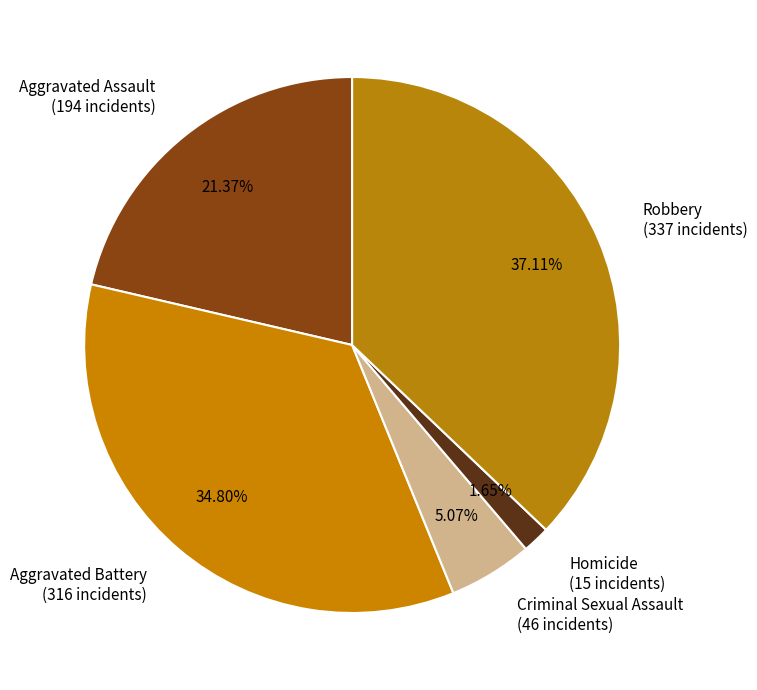

Approximately how many times larger is the value at Aggravated Battery (316 incidents) compared to Homicide (15 incidents)?

21.1